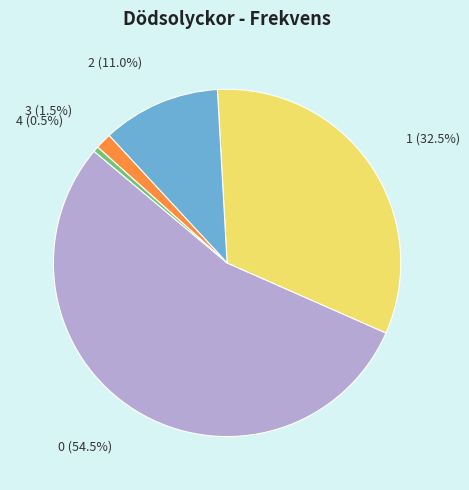

What percentage do 4 and 2 together represent?

11.5%